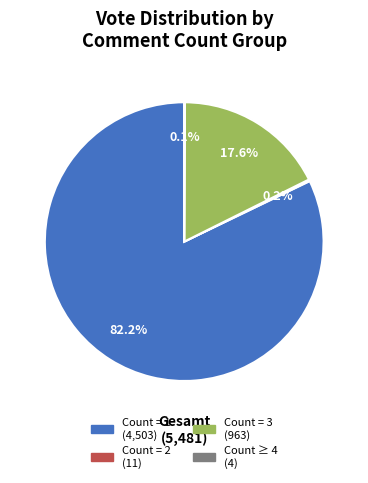

Does any single category account for the majority?

Yes